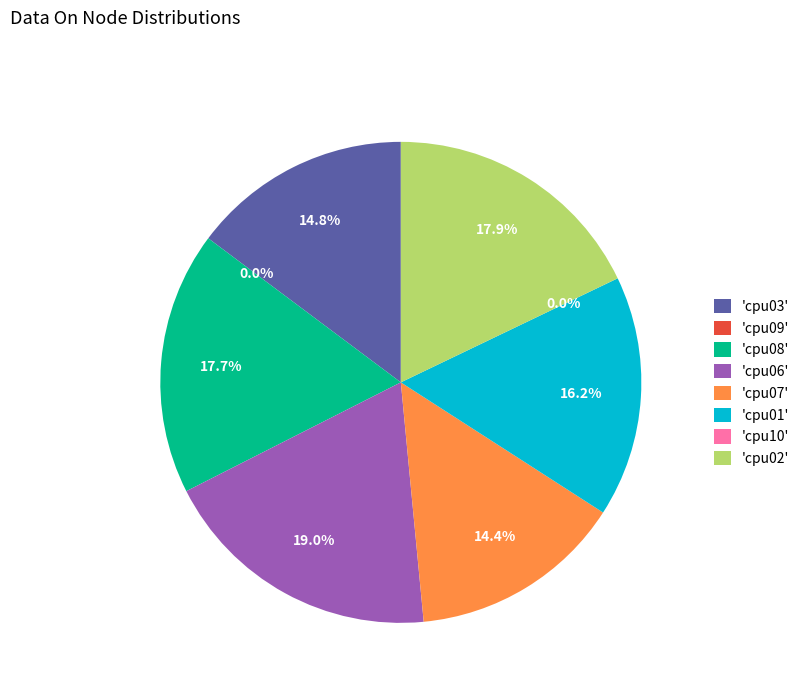

To the nearest percent, what percentage of the pie is cpu07?

14%